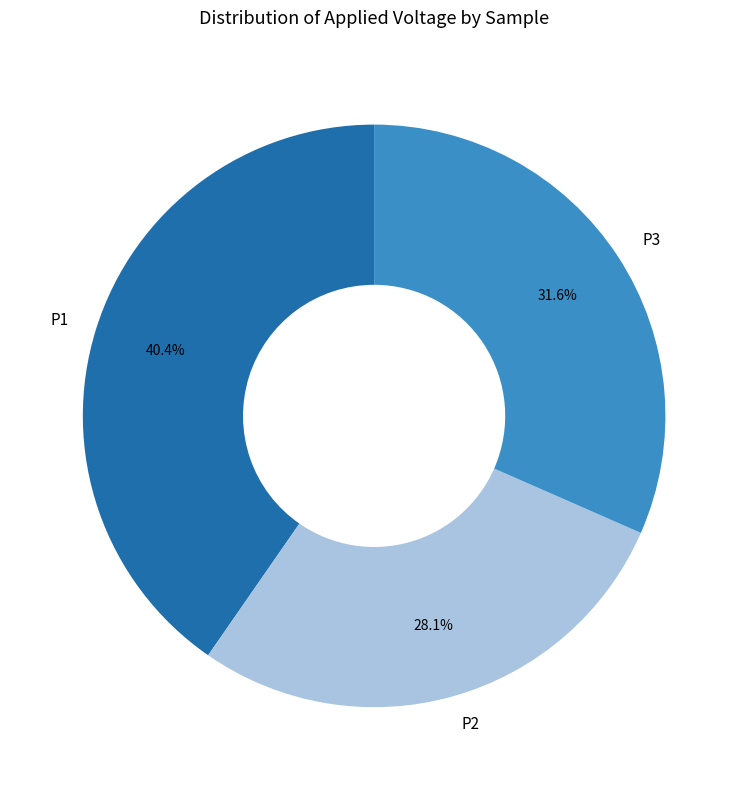

How many segments does this pie chart have?

3